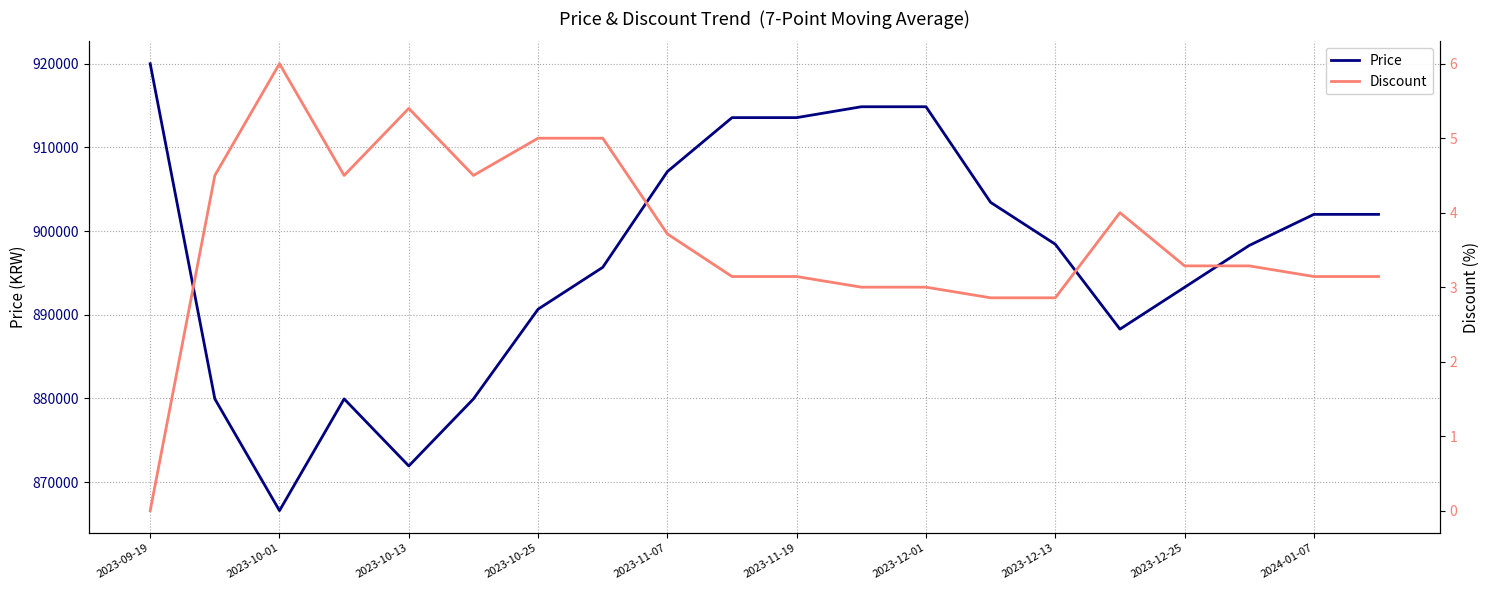

True or false: Price and Discount cross at least once.

False